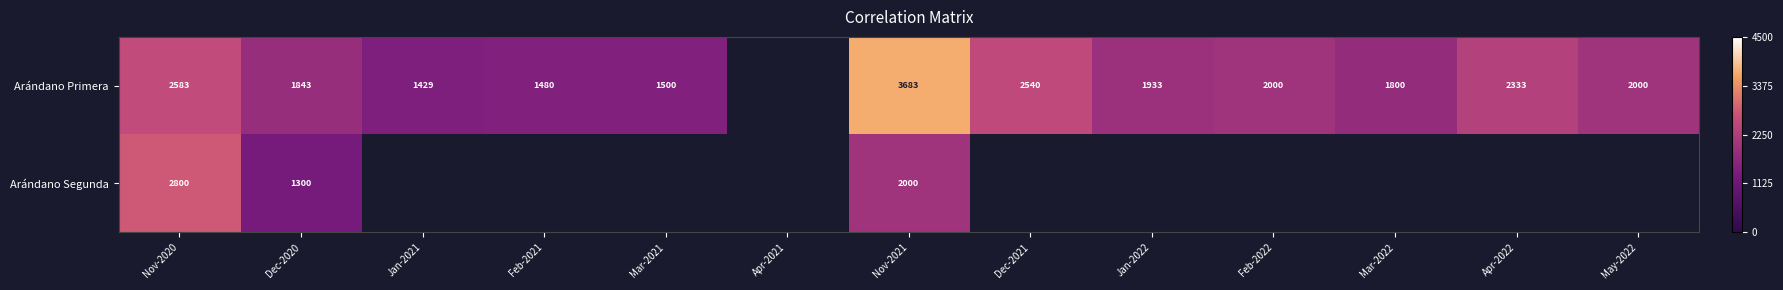

Between May-2022 and Jan-2022, which is larger?

May-2022